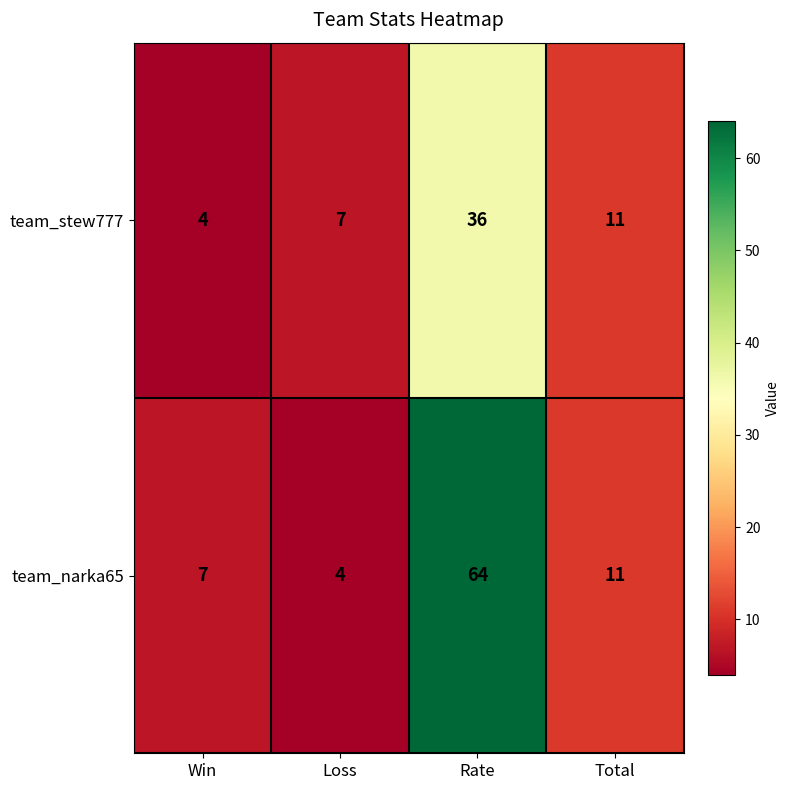

Rank the series by their maximum value, from lowest to highest.

team_stew777, team_narka65